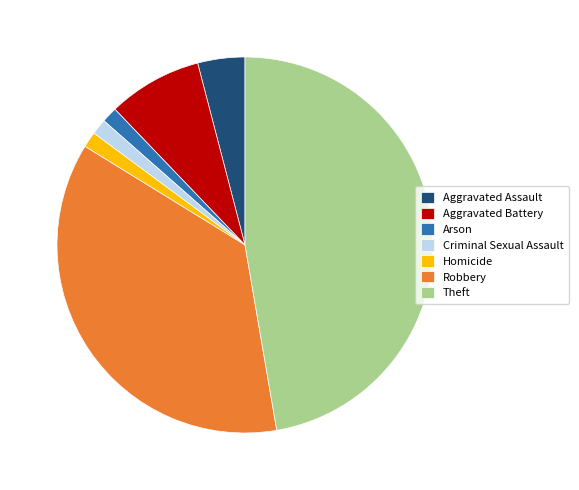

What is the largest slice in the pie chart?

Theft